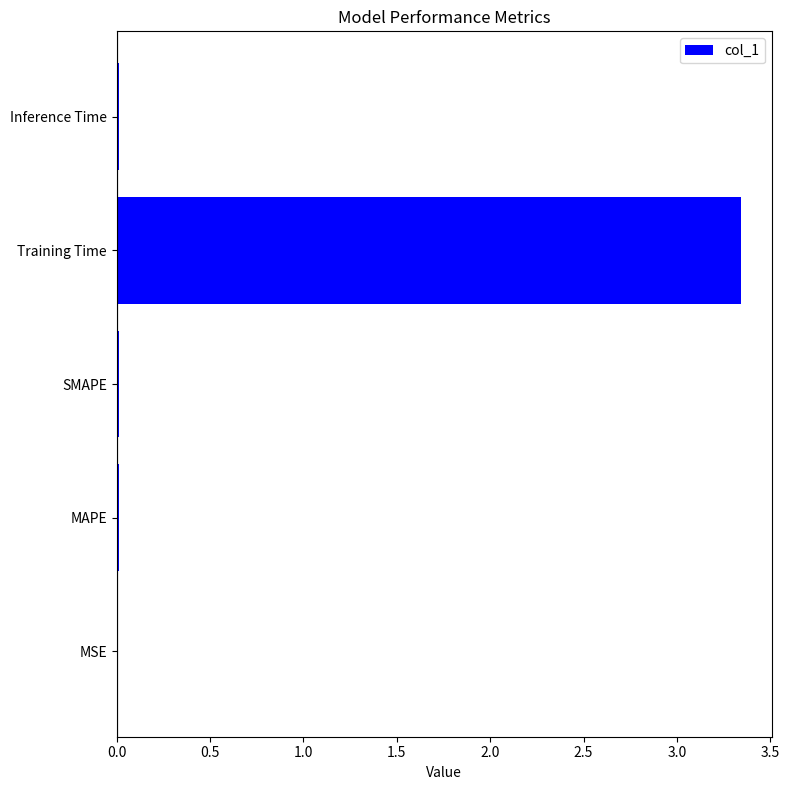

Is it true that the value at MSE is 0.0?

True